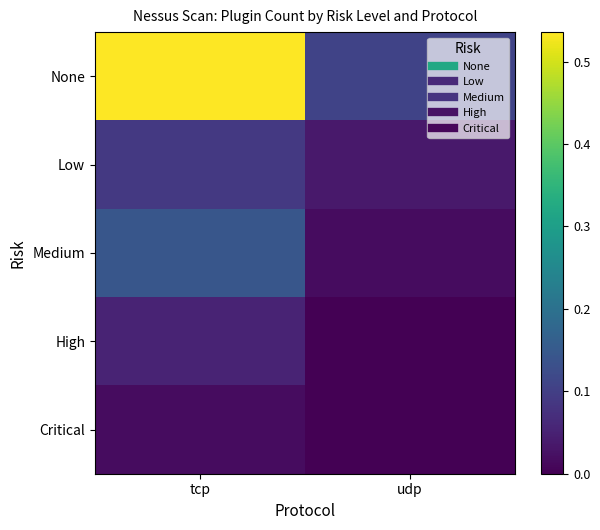

What is the maximum value shown in the chart?

0.5